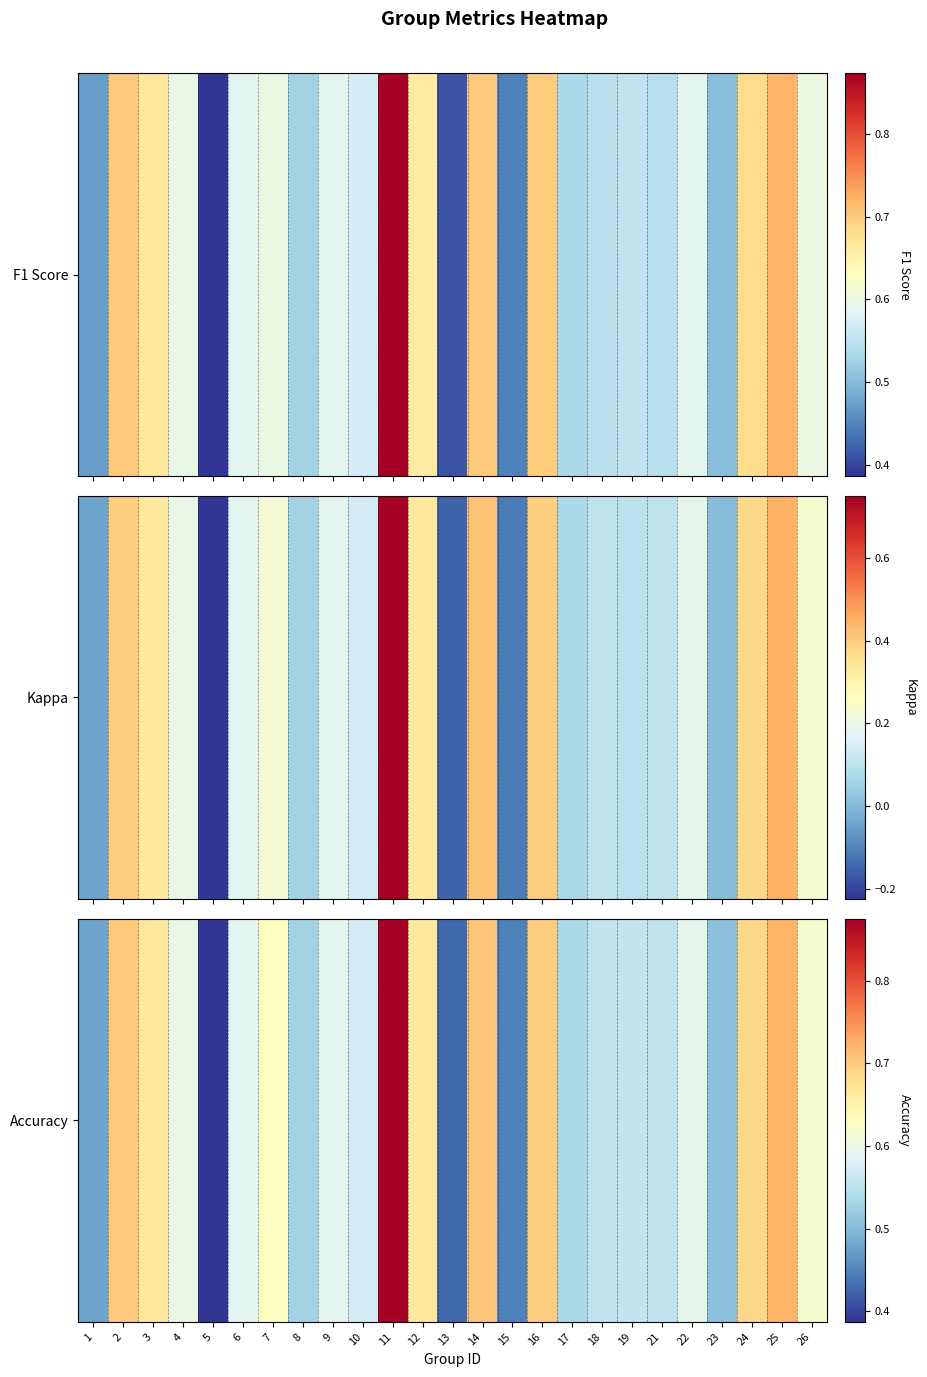

Which category has the lowest value across all series?

5